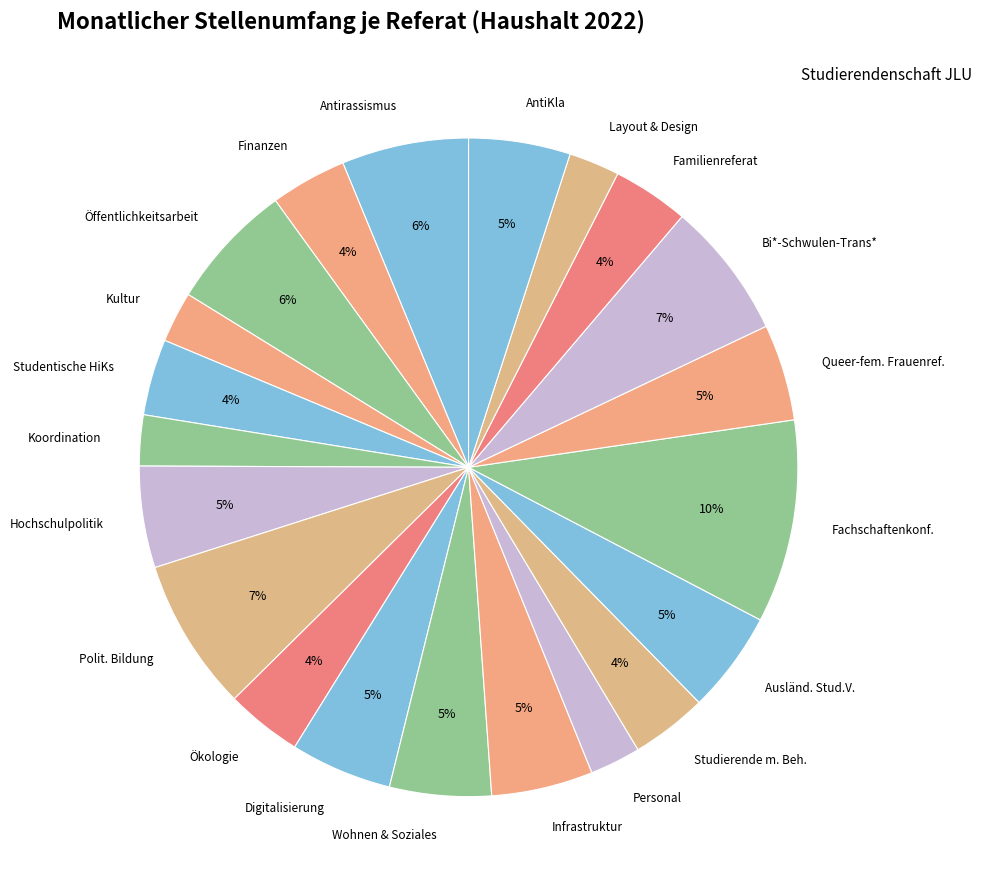

To the nearest percent, what is the average slice percentage?

5%